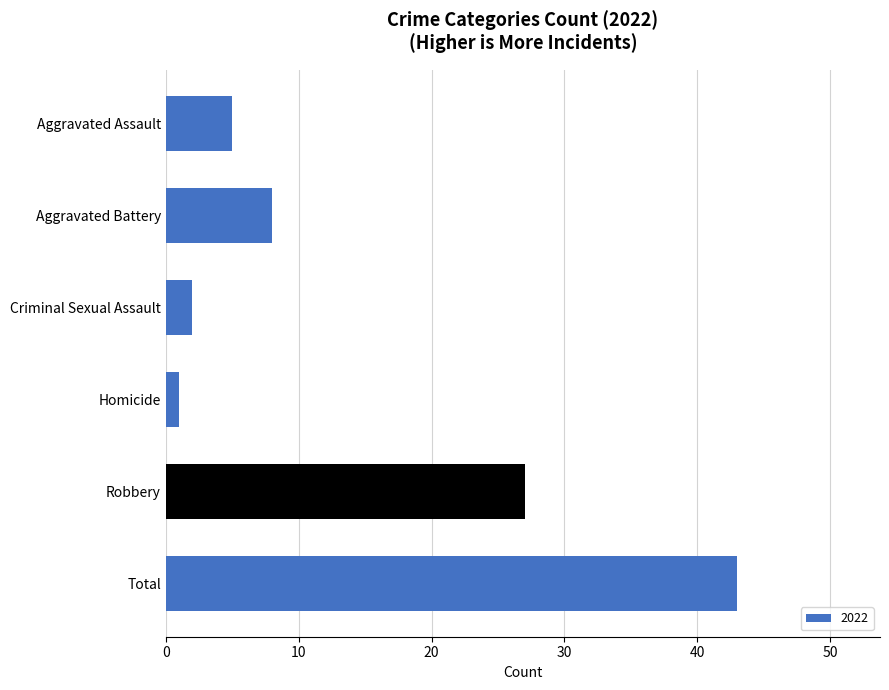

Count the number of categories in the chart.

6